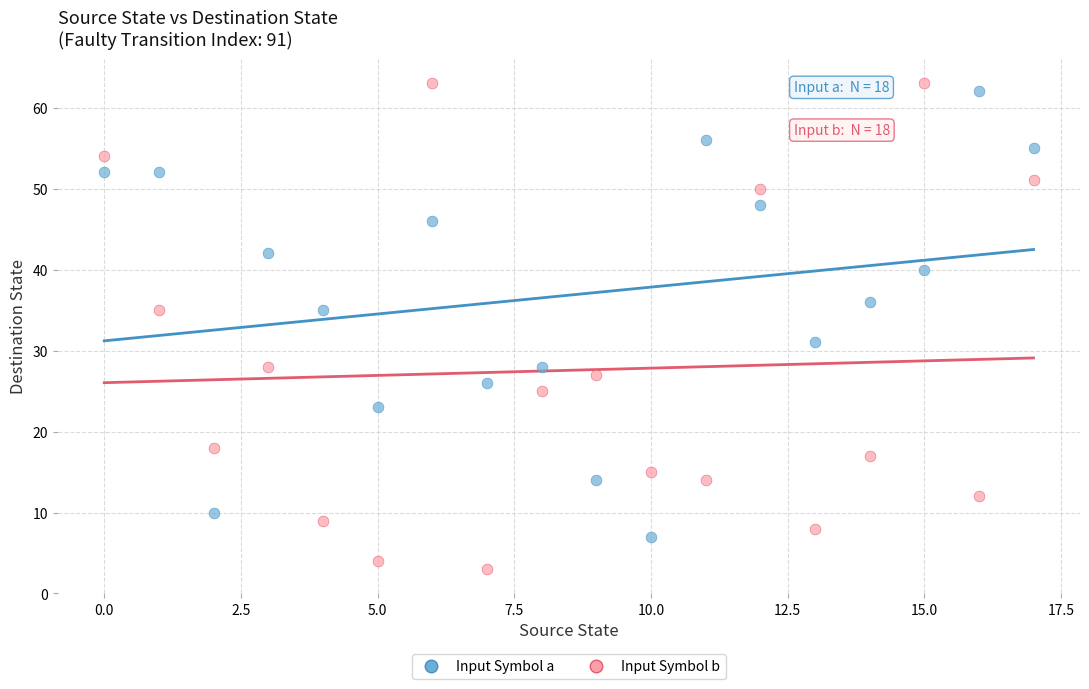

Which series contains the lowest Y value?

Input Symbol b